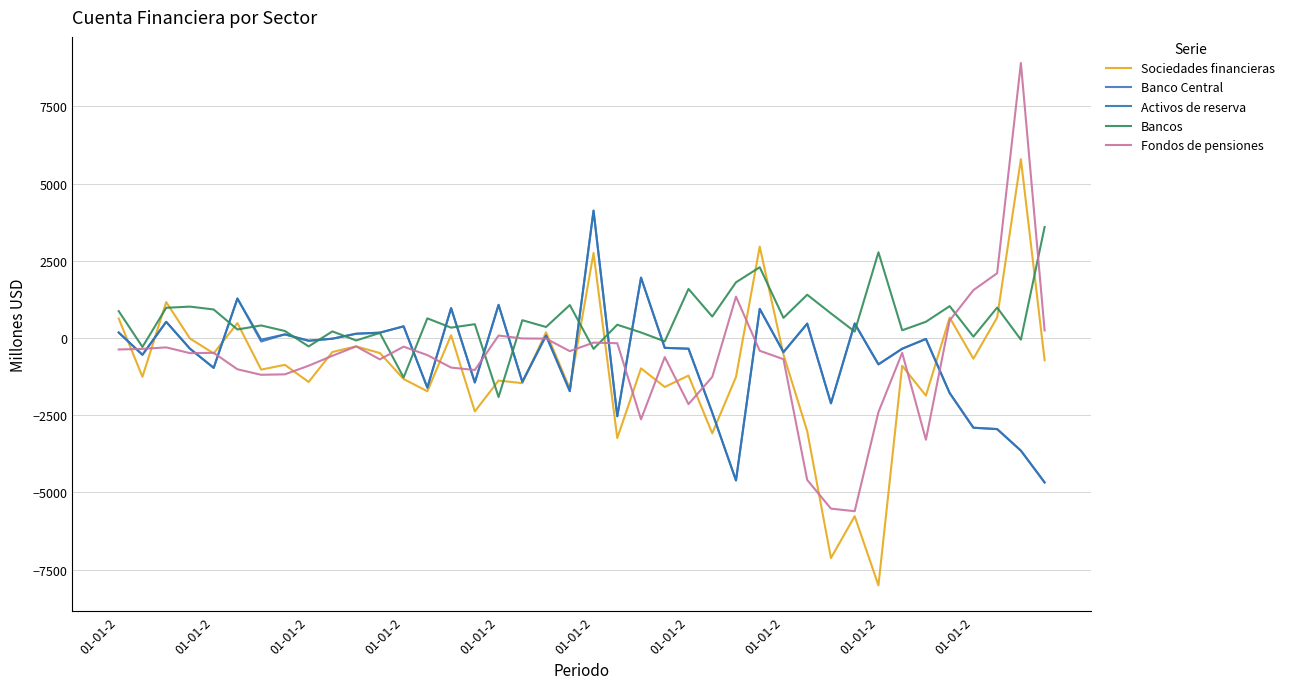

Is this an area chart (filled region under the line)?

No